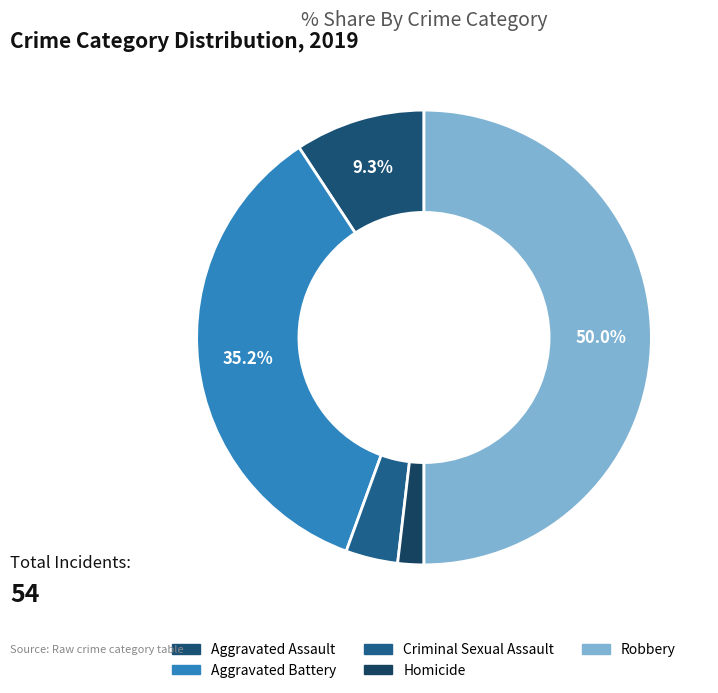

What portion of the pie excludes Criminal Sexual Assault?

96.3%